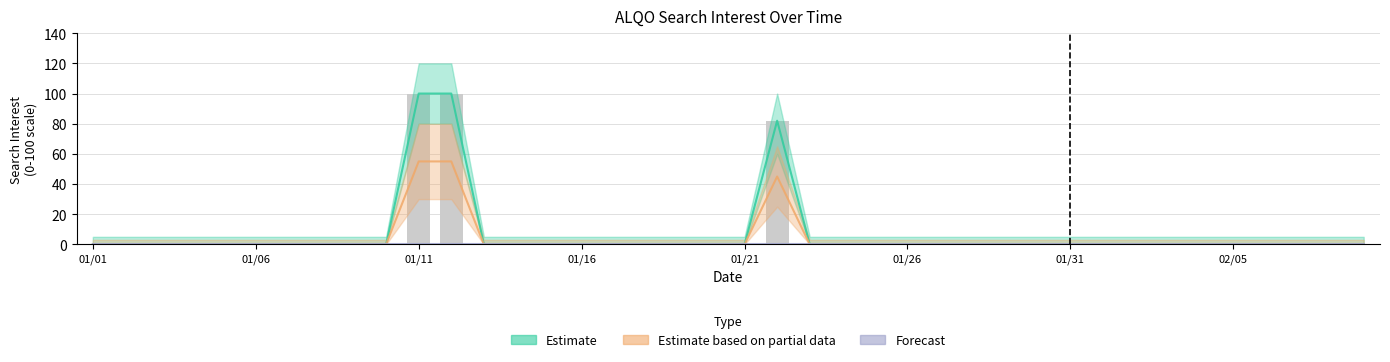

What is the label of the 18th bar from the right?

2014/01/23